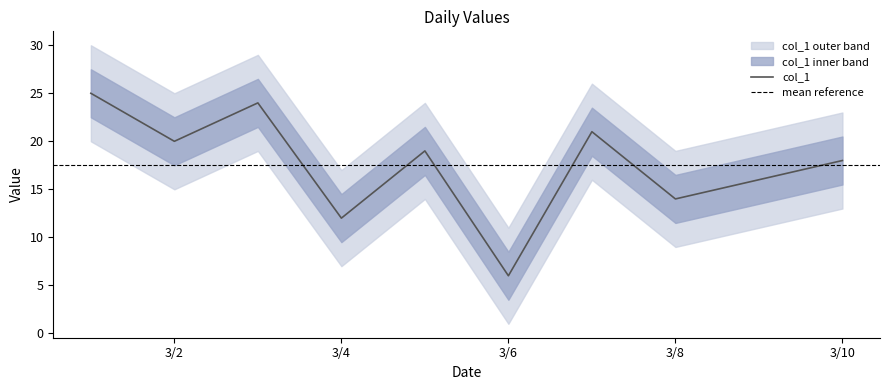

What is the value of the 3rd point from the left?

24